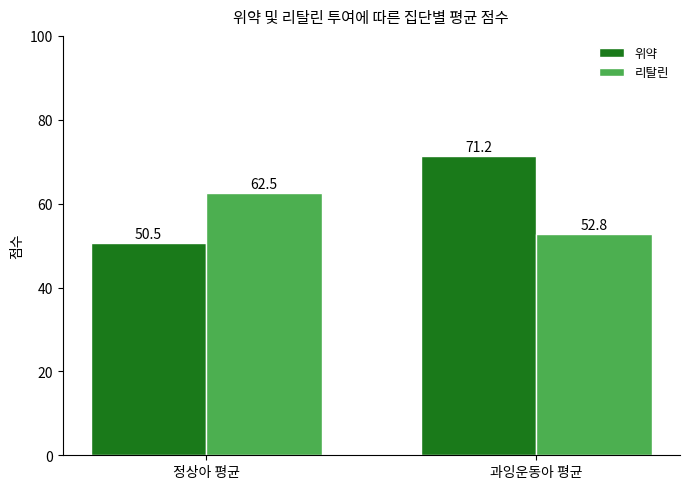

What position from the left is 과잉운동아 평균?

2